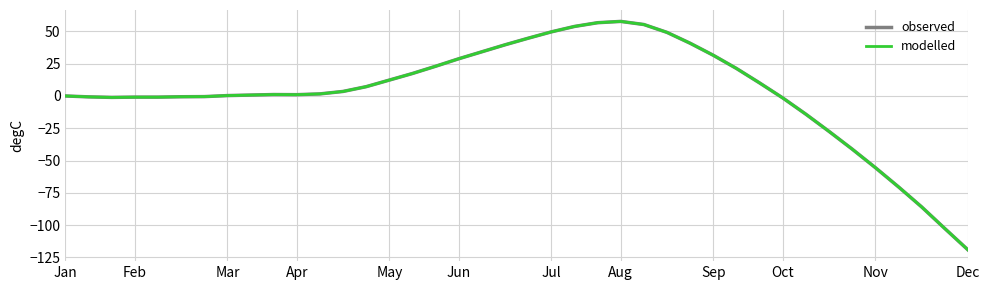

Reading right to left, extract all data points from this chart.

observed: -119.0	-102.5	-85.8	-70.3	-55.4	-41.1	-27.4	-14.1	-1.5	10.1	21.3	31.5	40.8	49.2	55.3	57.7	56.7	53.8	49.6	44.7	39.6	34.2	28.8	23.0	17.4	12.3	7.2	3.5	1.6	1.0	1.1	0.7	0.3	-0.5	-0.6	-0.9	-0.9	-1.1	-0.7	0.0
modelled: -119.0	-102.5	-85.8	-70.3	-55.4	-41.1	-27.4	-14.1	-1.5	10.1	21.3	31.5	40.8	49.2	55.3	57.7	56.7	53.8	49.6	44.7	39.6	34.2	28.8	23.0	17.4	12.3	7.2	3.5	1.6	1.0	1.1	0.7	0.3	-0.5	-0.6	-0.9	-0.9	-1.1	-0.7	0.0